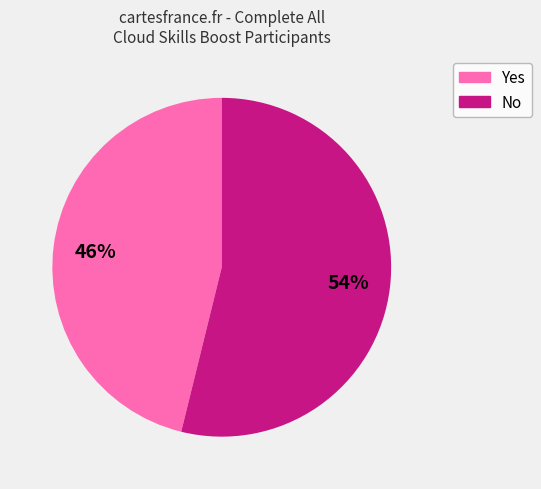

What is the largest slice in the pie chart?

No